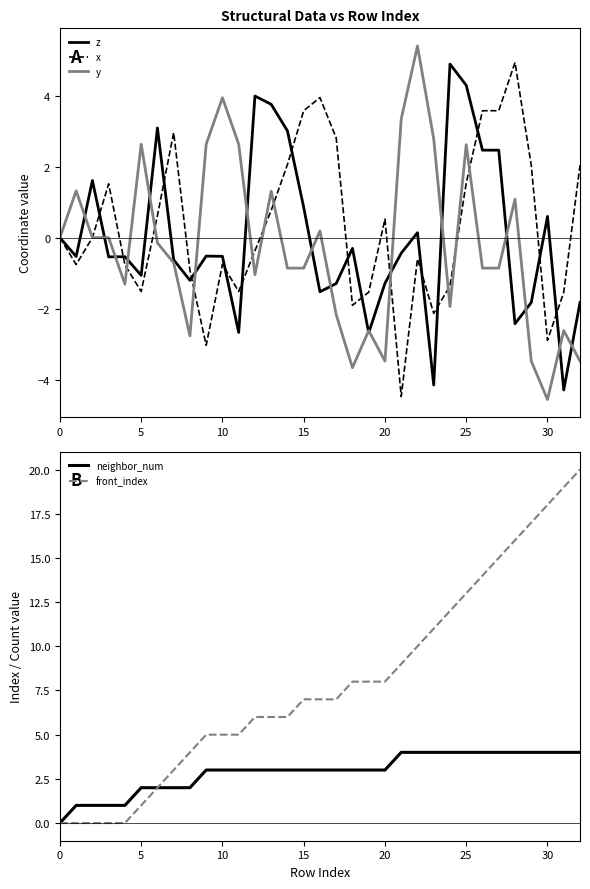

True or false: neighbor_num and x cross at least once.

True